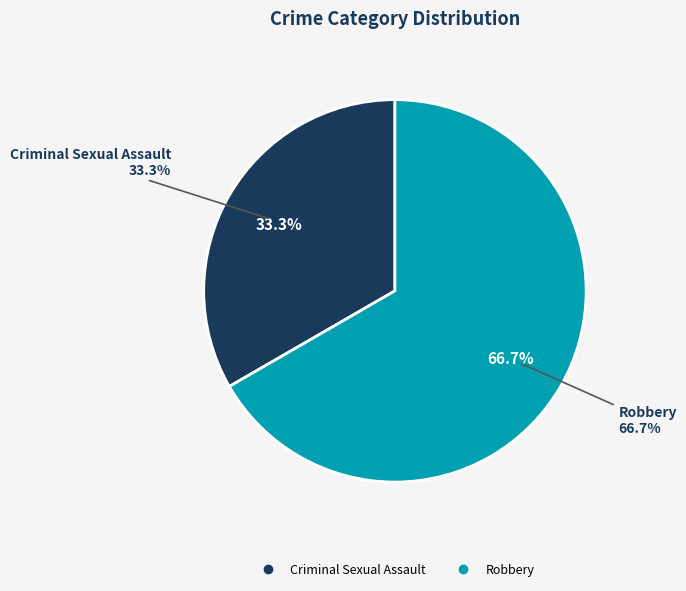

What percentage is the Robbery slice, to the nearest percent?

67%